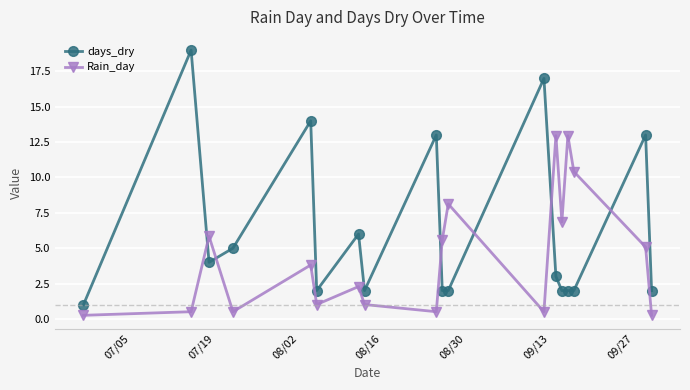

What is the lowest value of the days_dry series?

1.0